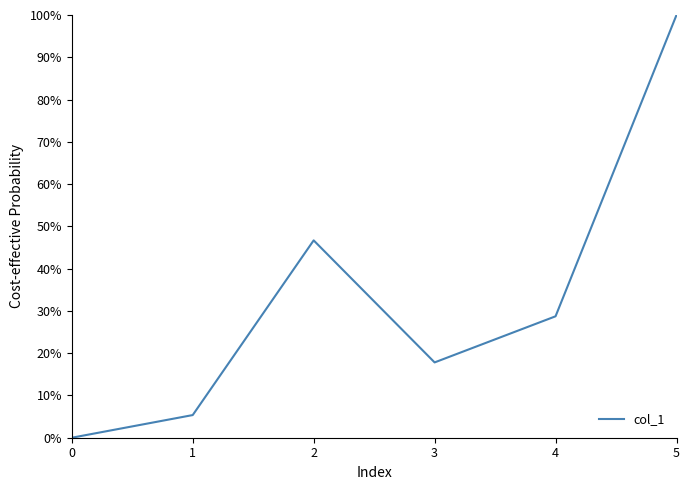

Where is the first local minimum?

3